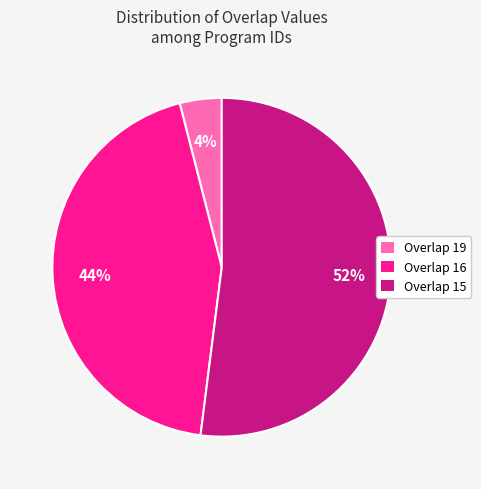

To the nearest percent, what is the difference between the largest and smallest slice percentages?

48%